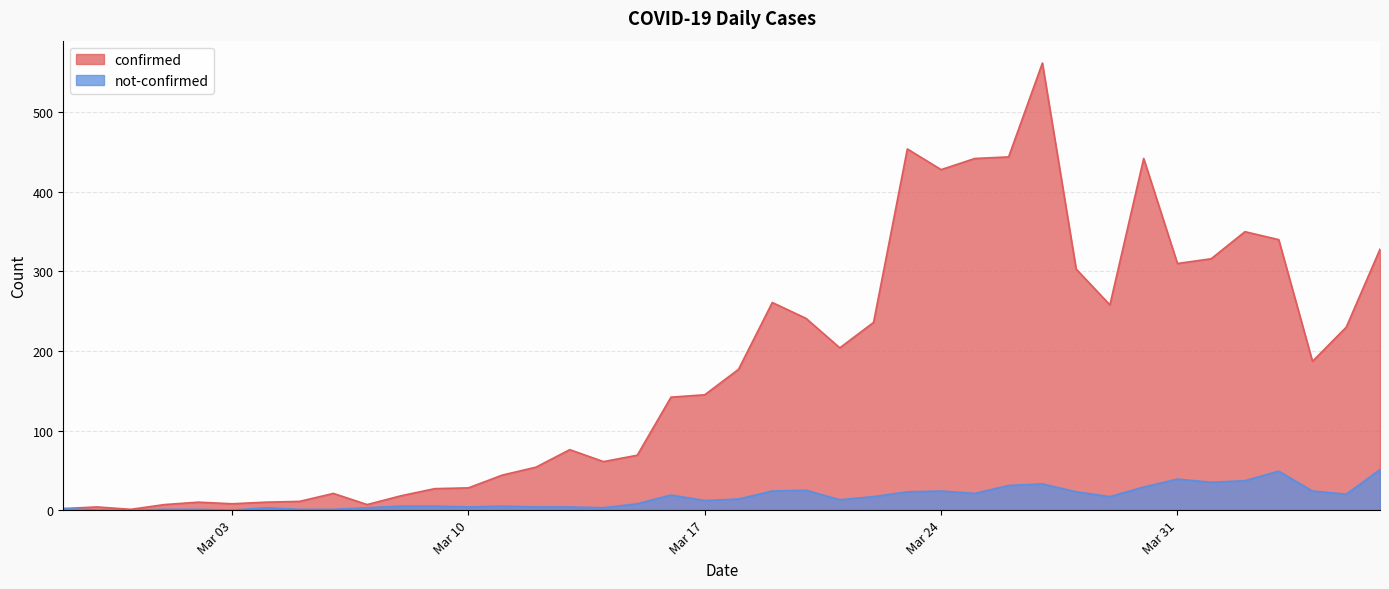

How many lines are shown in the chart?

2